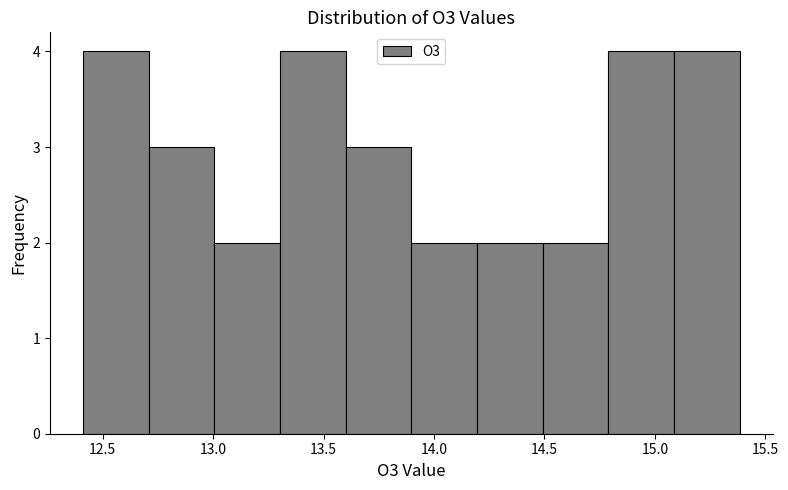

How tall is the bar that spans 14.5 to 14.8 on the x-axis? Neither the bar edges nor the heights are printed on the chart, so give them approximately, as read against the axes.

2